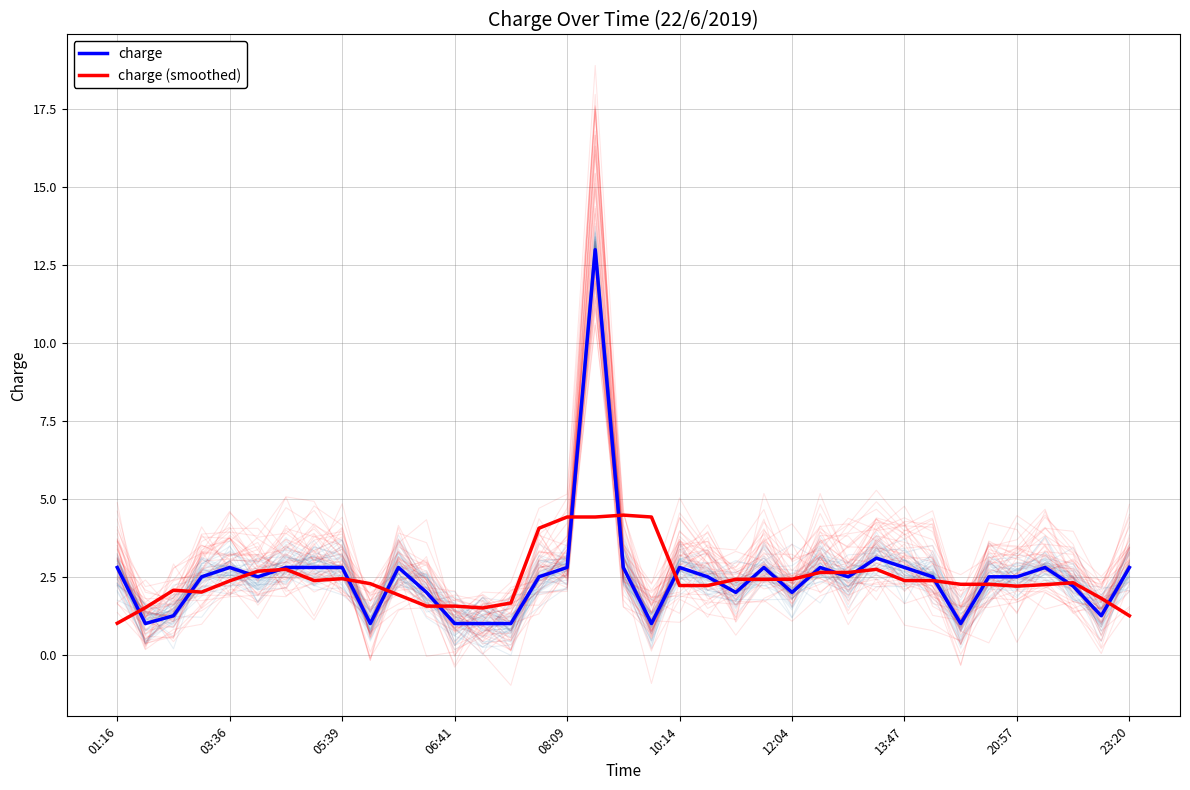

How many lines are shown in the chart?

2